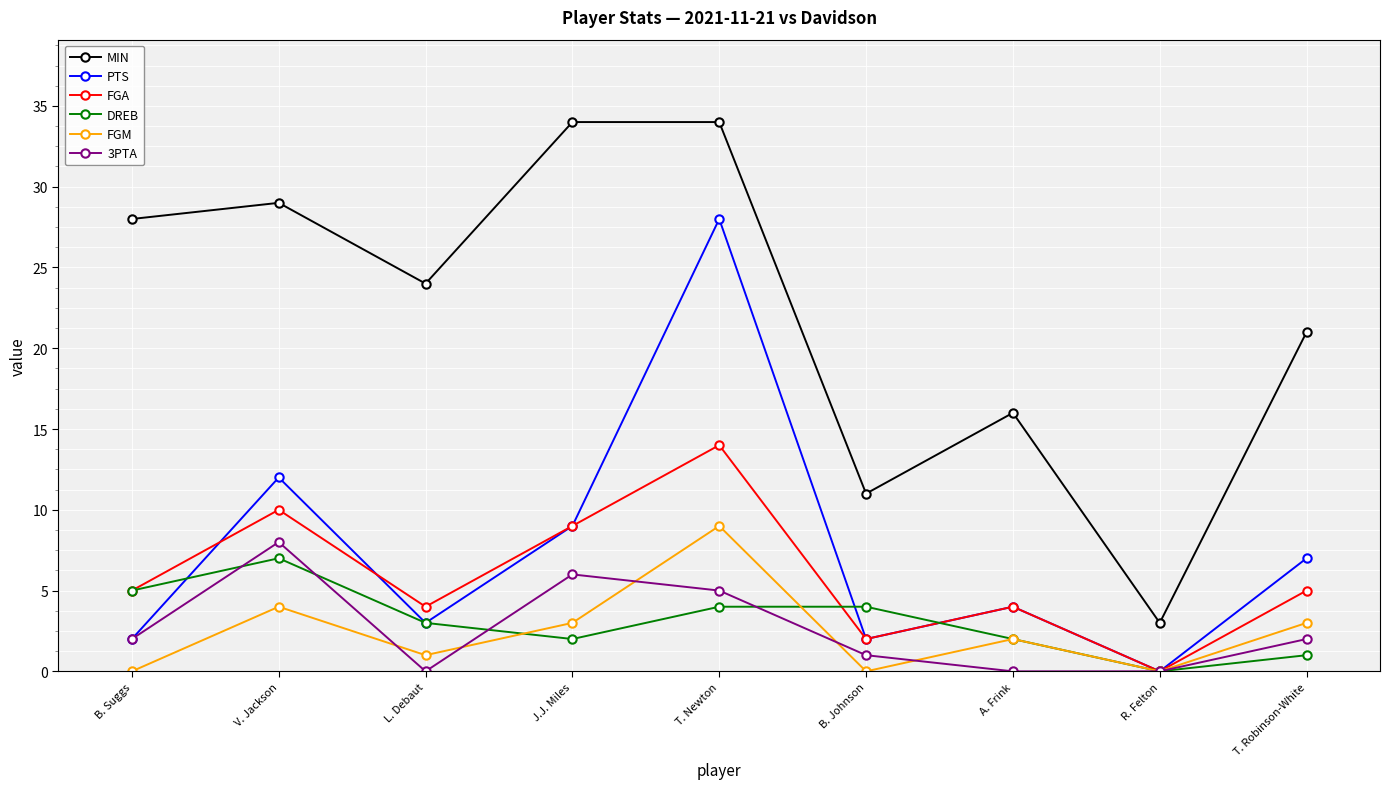

Which series has the largest range (max minus min)?

MIN